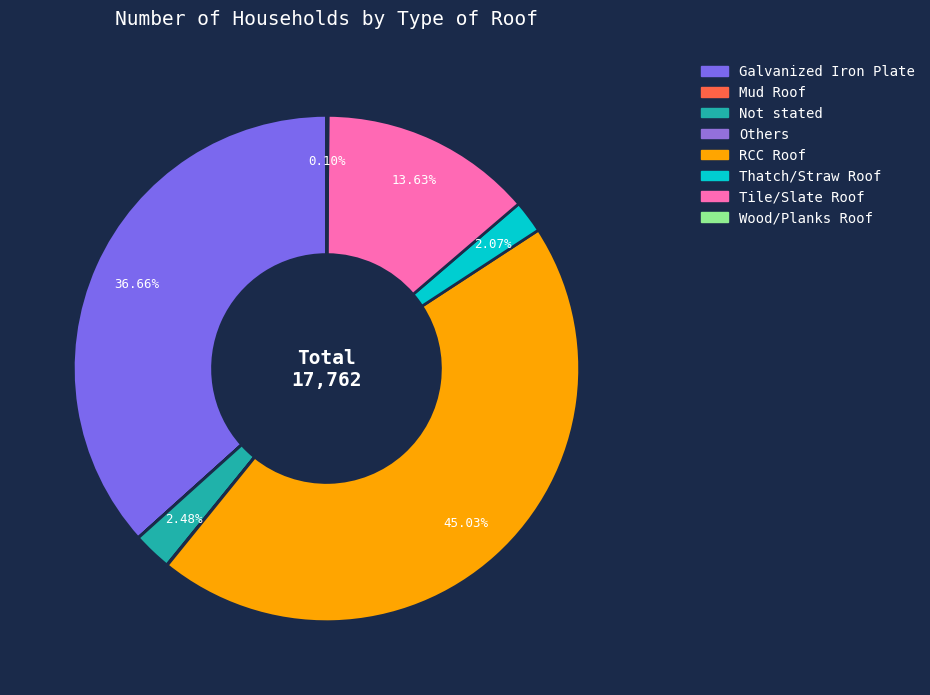

Is there any slice that represents more than half of the pie?

No